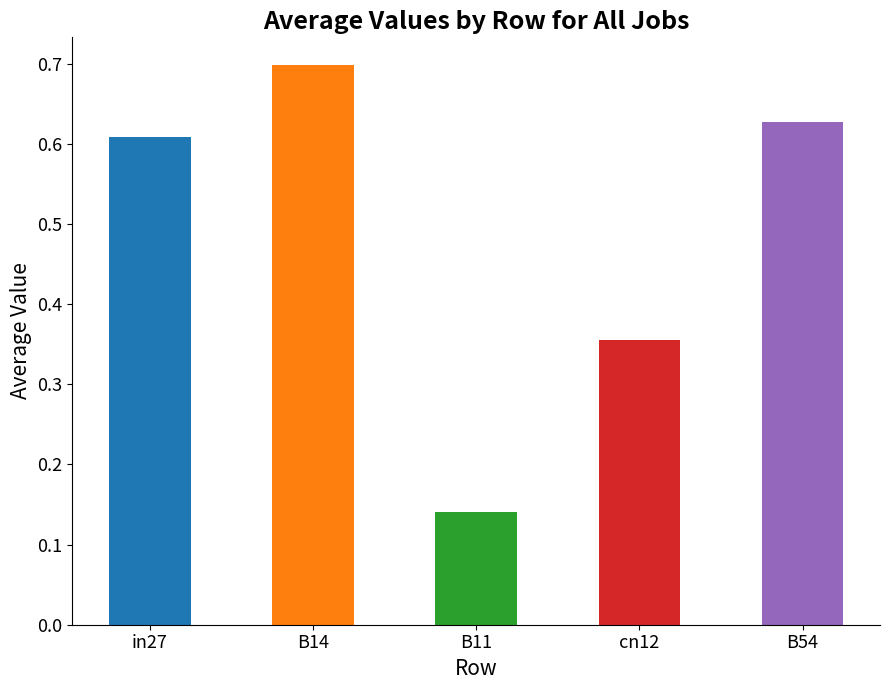

How many groups of bars are there?

5